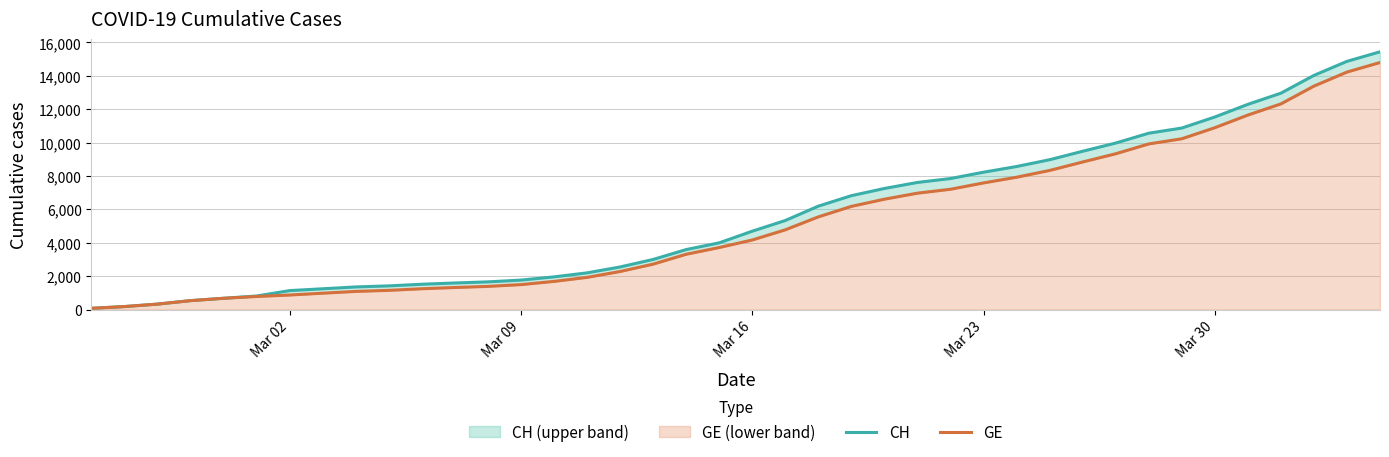

Rank the series by their average value, from highest to lowest.

CH, GE